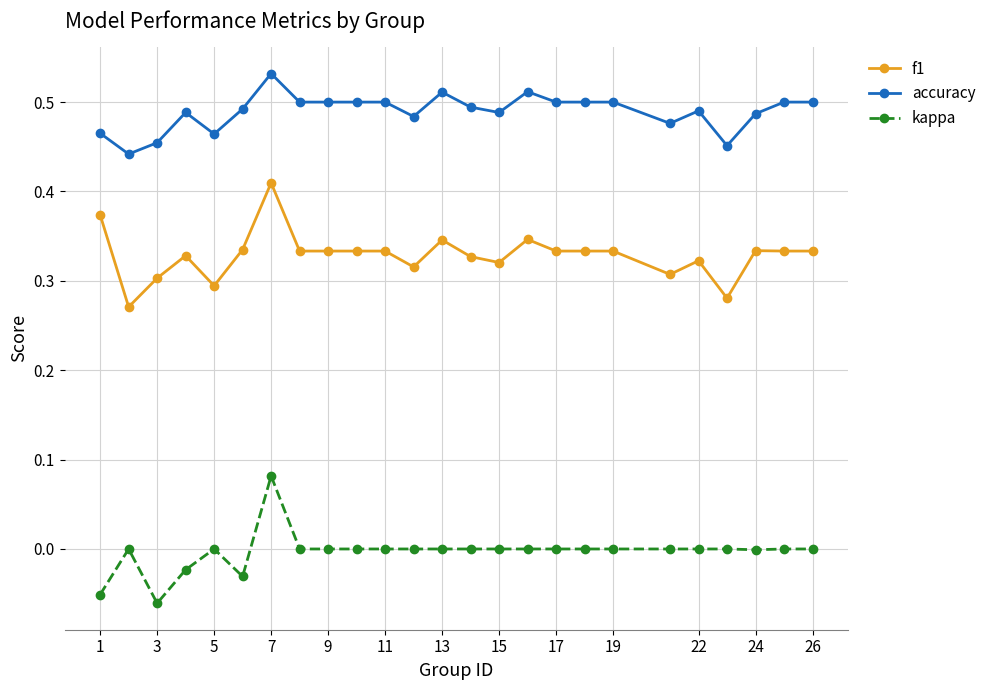

True or false: kappa and accuracy cross at least once.

False